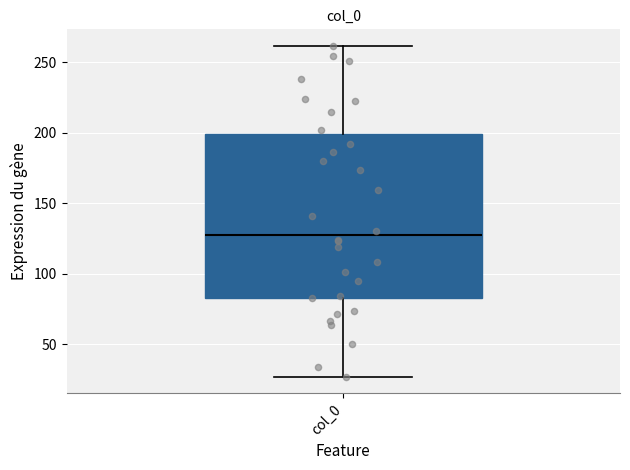

Read this box plot against the y-axis: the position of the median line, the range covered by the box, and the ends of both whiskers. The values are not printed on the chart, so give them approximately, as read against the axis.

median 125, box 85 to 200, whiskers 25 to 260